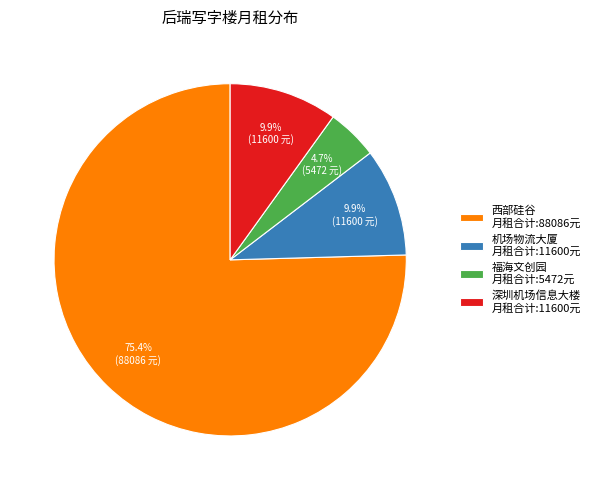

What is the ratio of the value at 西部硅谷 月租合计:88086元 to the value at 机场物流大厦 月租合计:11600元?

7.6